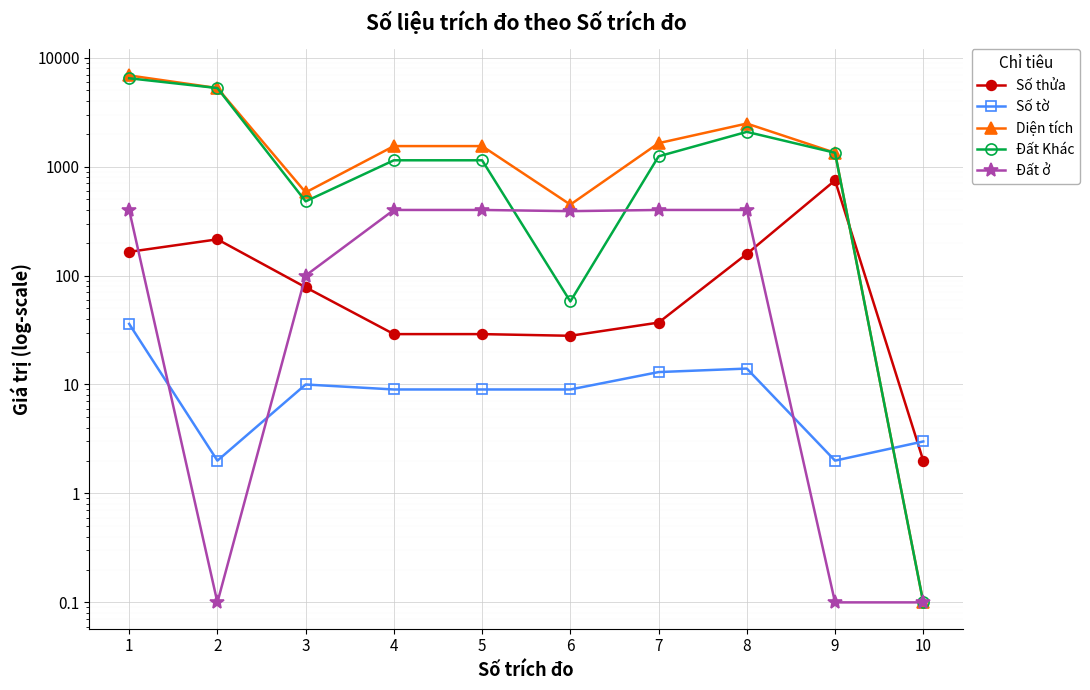

Which series has the largest total across all categories?

Diện tích